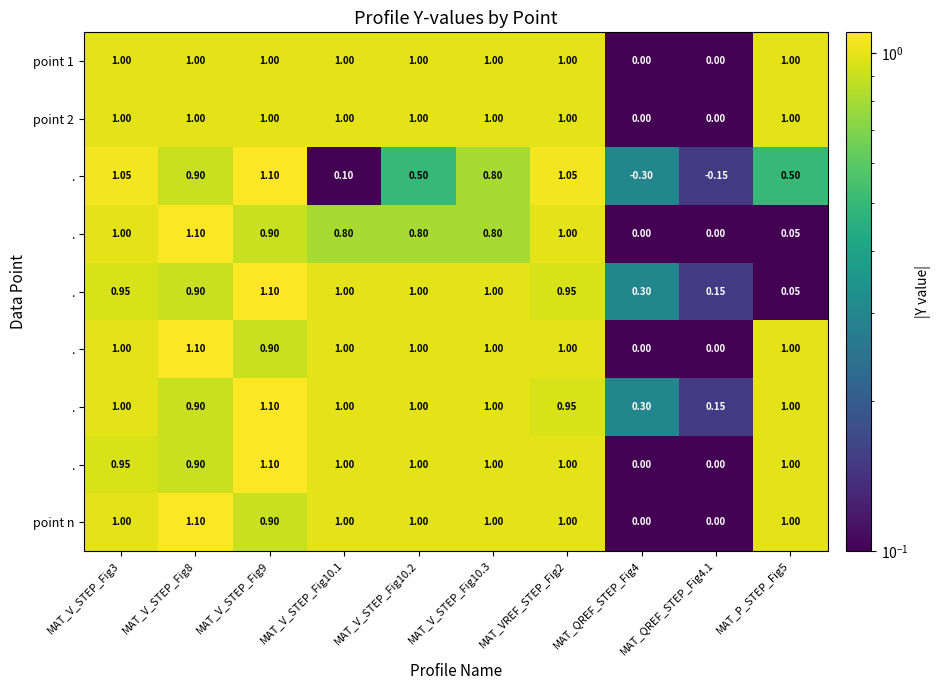

Which category has the highest value across all series?

MAT_V_STEP_Fig9